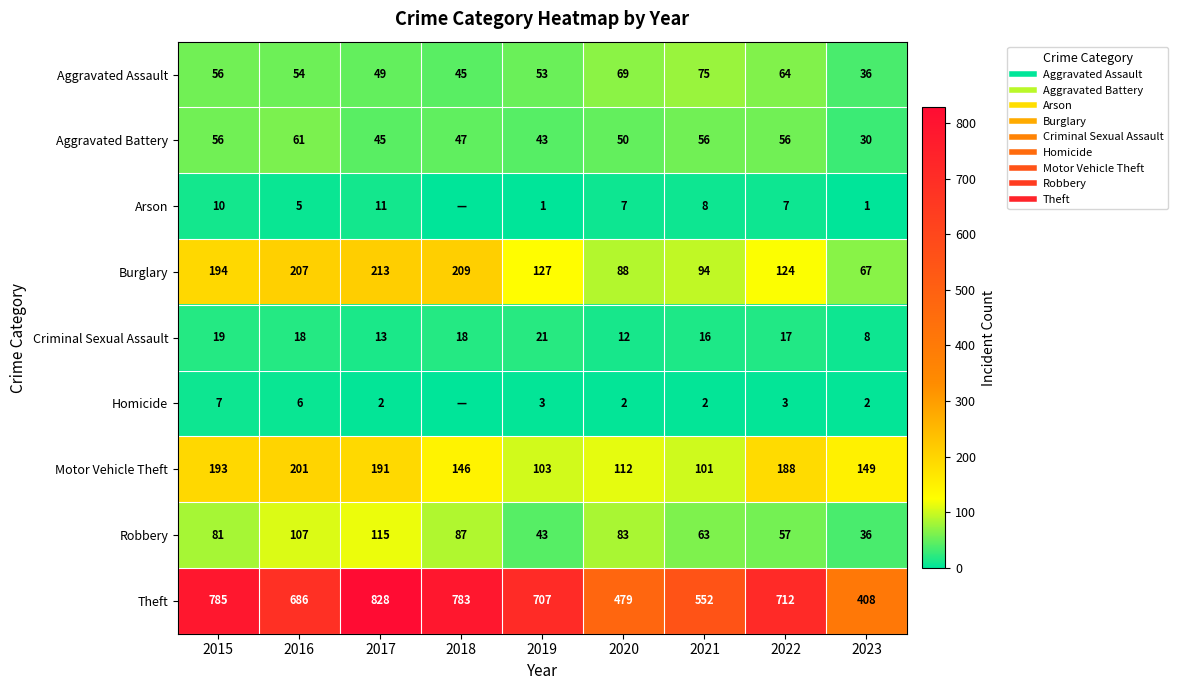

Rank the categories by Criminal Sexual Assault value from lowest to highest.

2023, 2020, 2017, 2021, 2022, 2016, 2018, 2015, 2019